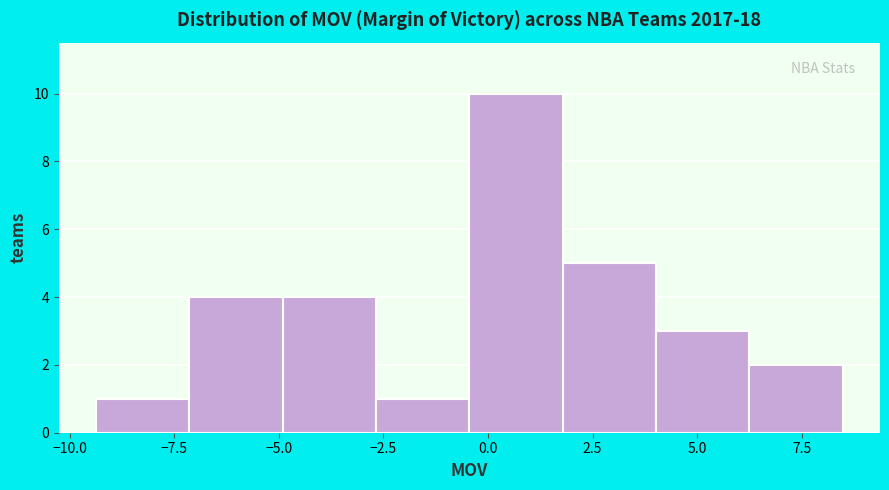

How tall is the bar that spans -9.5 to -7.0 on the x-axis? Neither the bar edges nor the heights are printed on the chart, so give them approximately, as read against the axes.

1